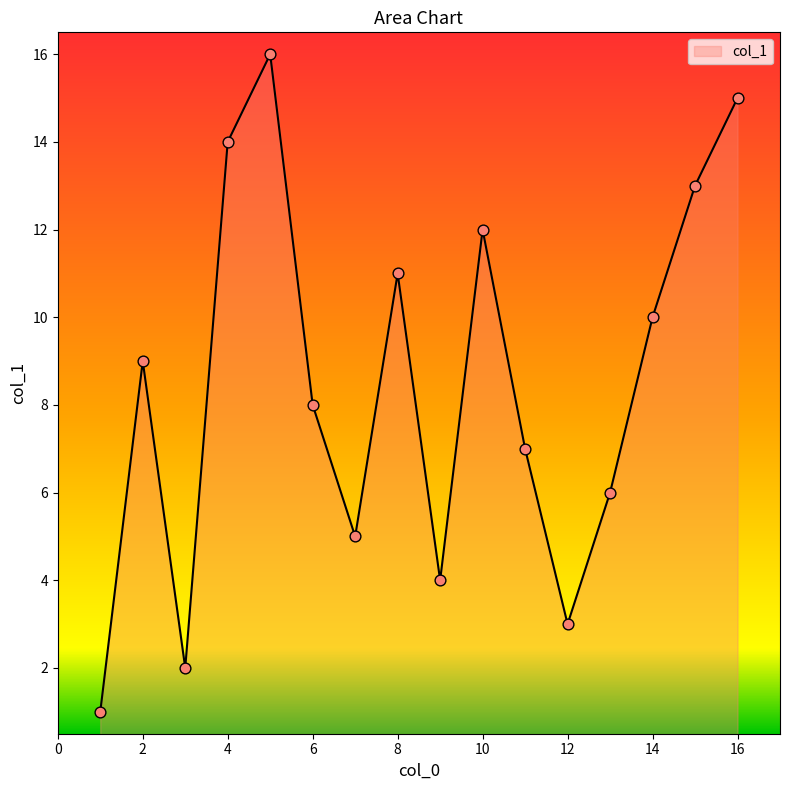

What is the maximum value shown in the chart?

16